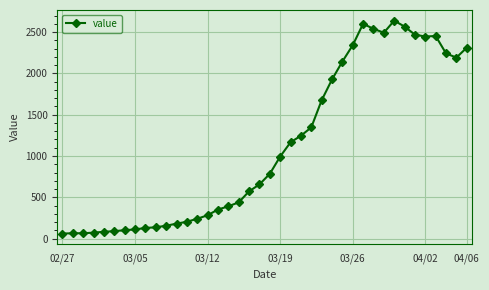

What is the smallest value displayed?

61